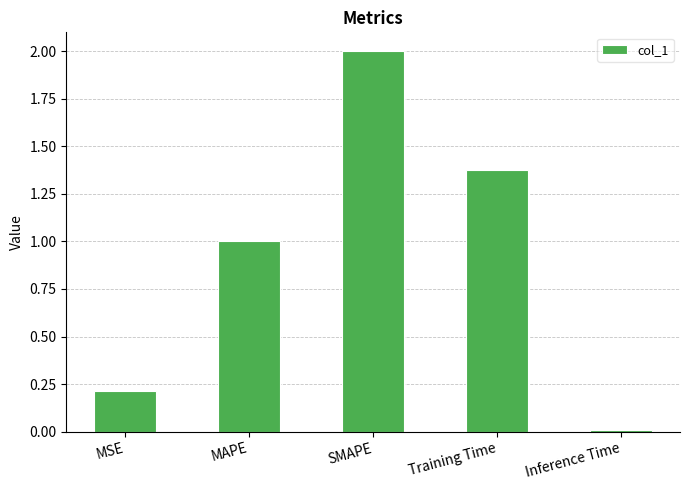

What value does the data have at MAPE?

1.0